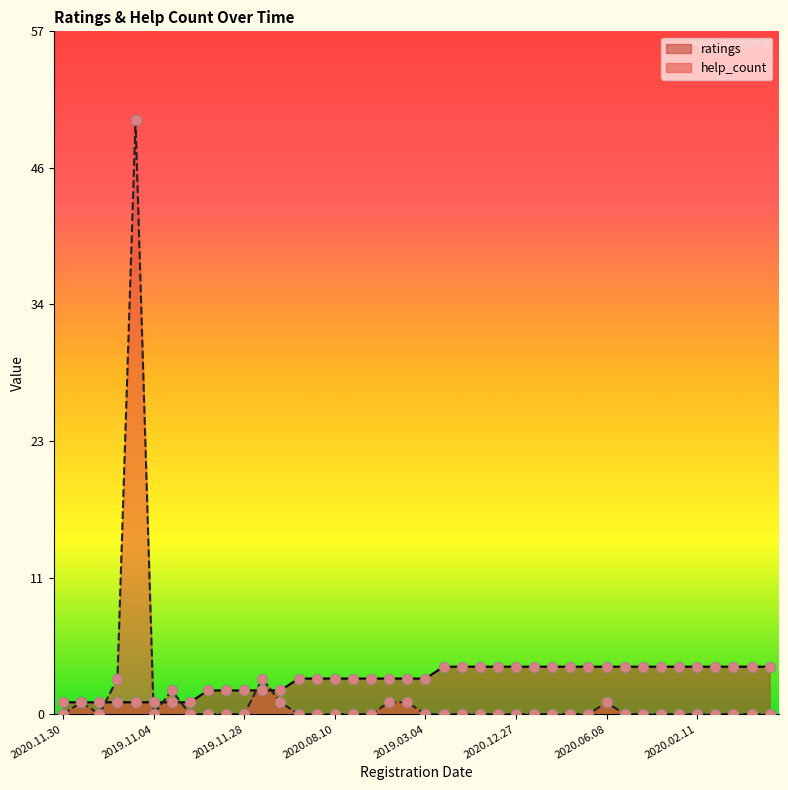

At which category is the sum across all series the highest?

2020.01.04